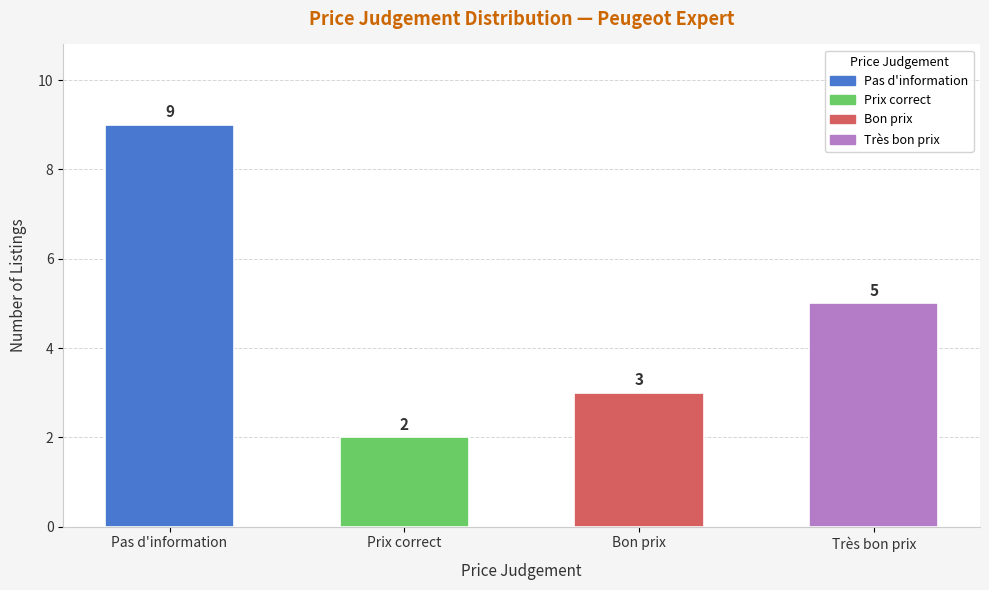

Is it true that the value at Très bon prix is 2?

False